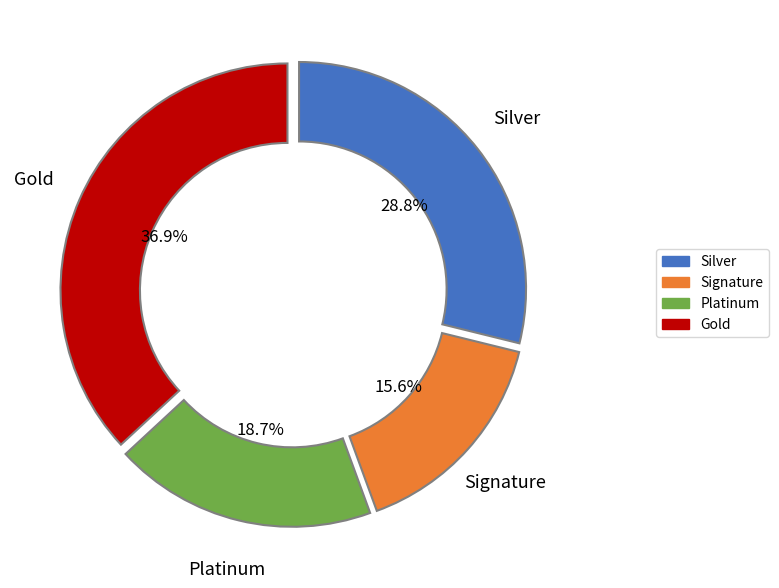

What percentage is NOT represented by Signature?

84.4%